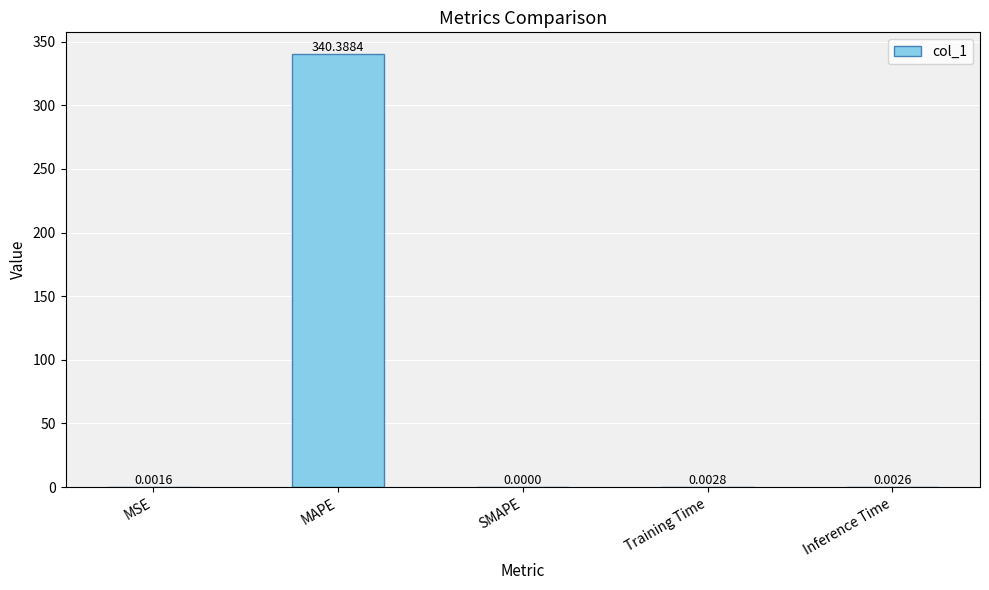

At which category does the chart reach its peak across all series?

MAPE